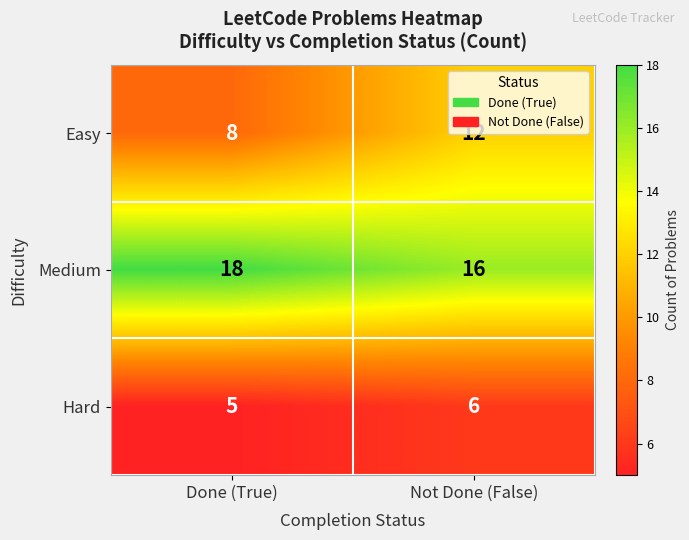

What is the approximate value of Medium at Done (True)?

18